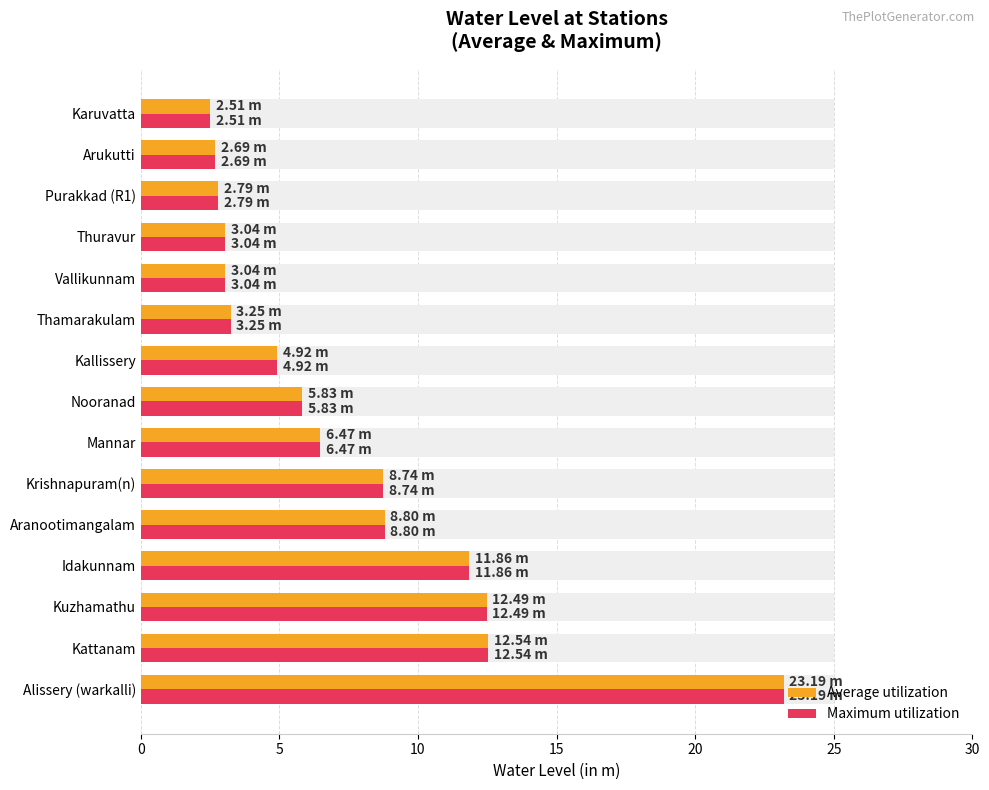

Count the number of data series in this chart.

2